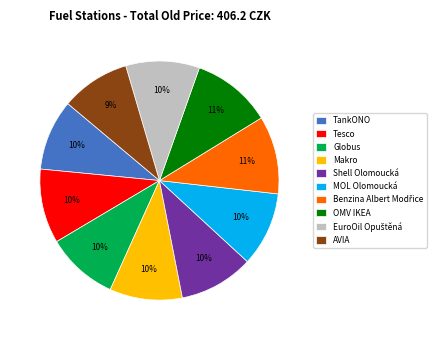

What is the ratio of the value at OMV IKEA to the value at Shell Olomoucká?

1.1